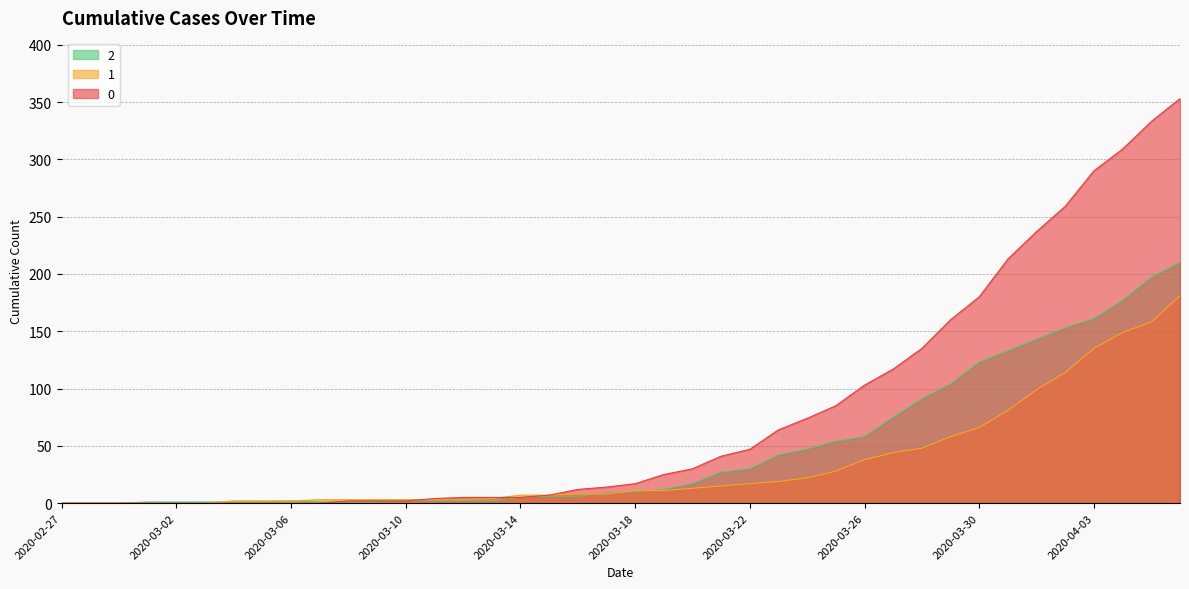

What position from the left is 2020-03-27?

30